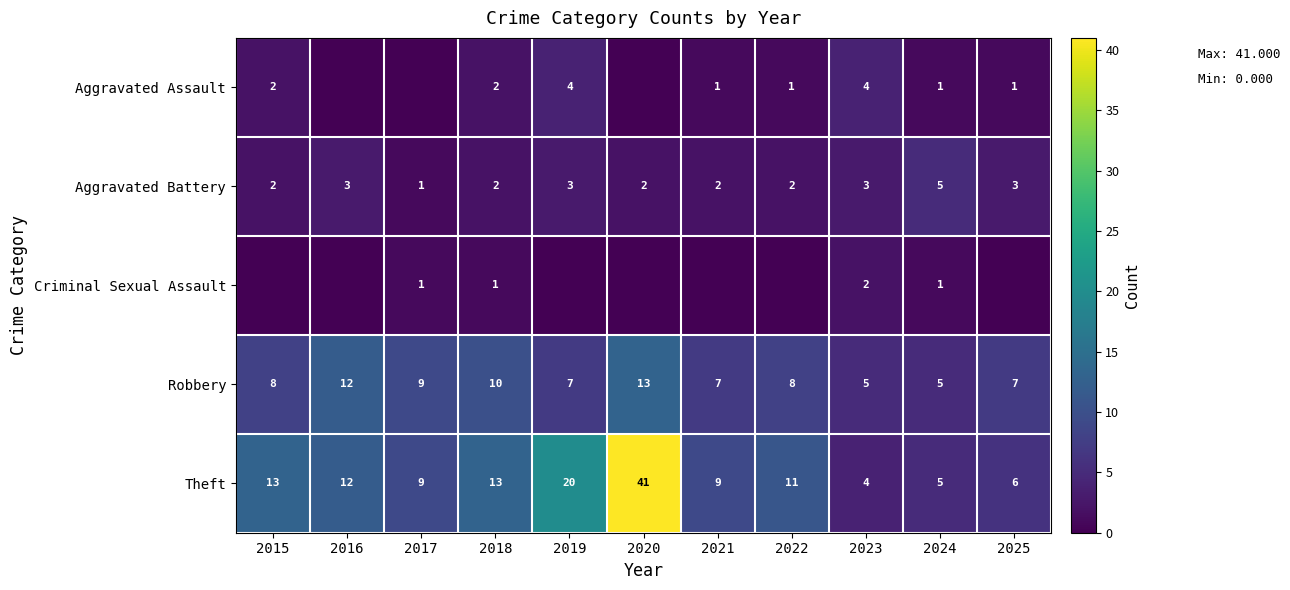

At how many categories does at least one series exceed 12?

4